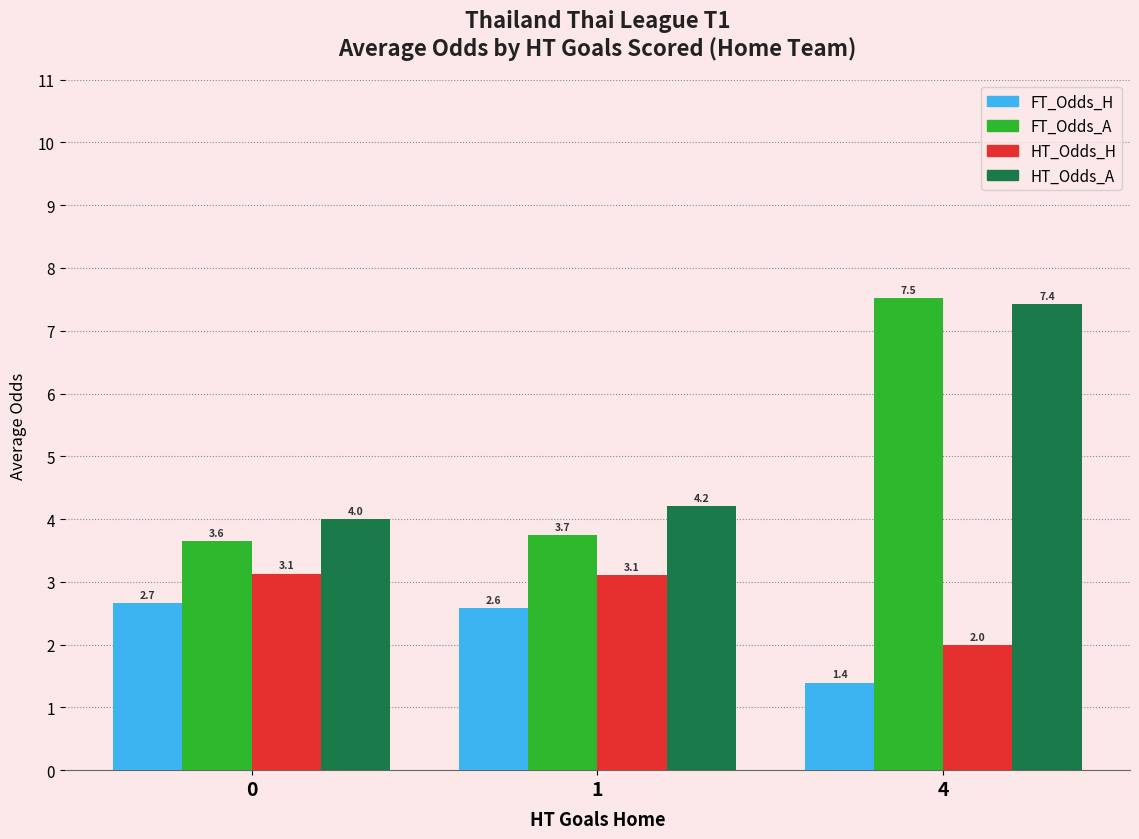

What is the spread (max minus min) of values at 0?

1.3